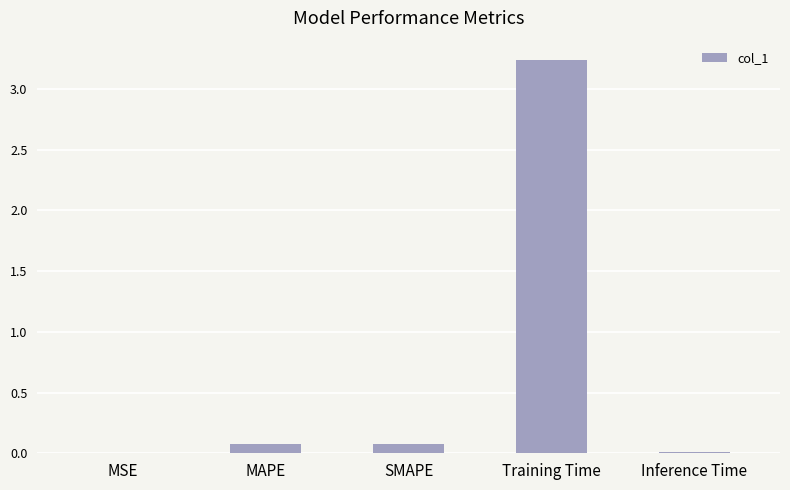

What is the sum of all values?

3.4